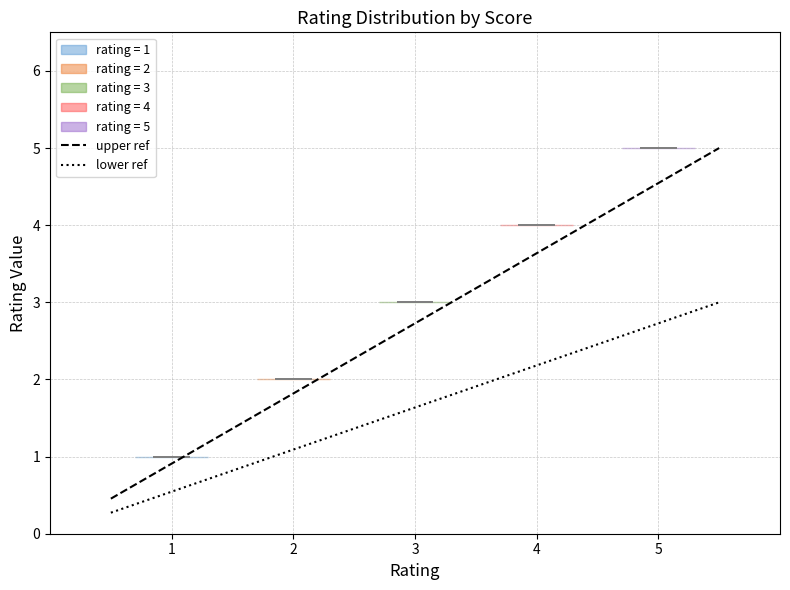

Reading left to right, read every violin against the y-axis: where its median line is, and the lowest and highest points it reaches. The values are not printed on the chart, so give them approximately, as read against the axis.

1: median line 1, lowest point 1, highest point 1
2: median line 2, lowest point 2, highest point 2
3: median line 3, lowest point 3, highest point 3
4: median line 4, lowest point 4, highest point 4
5: median line 5, lowest point 5, highest point 5